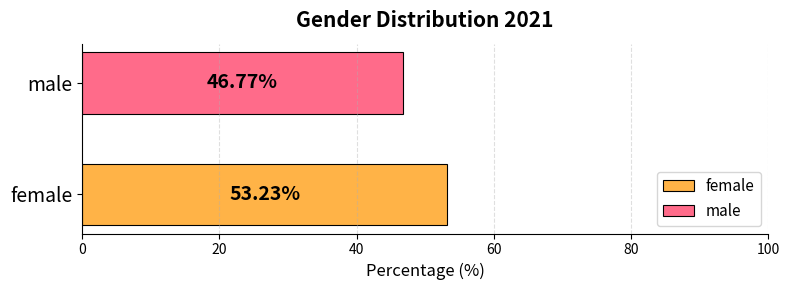

Which series has the largest range (max minus min)?

female